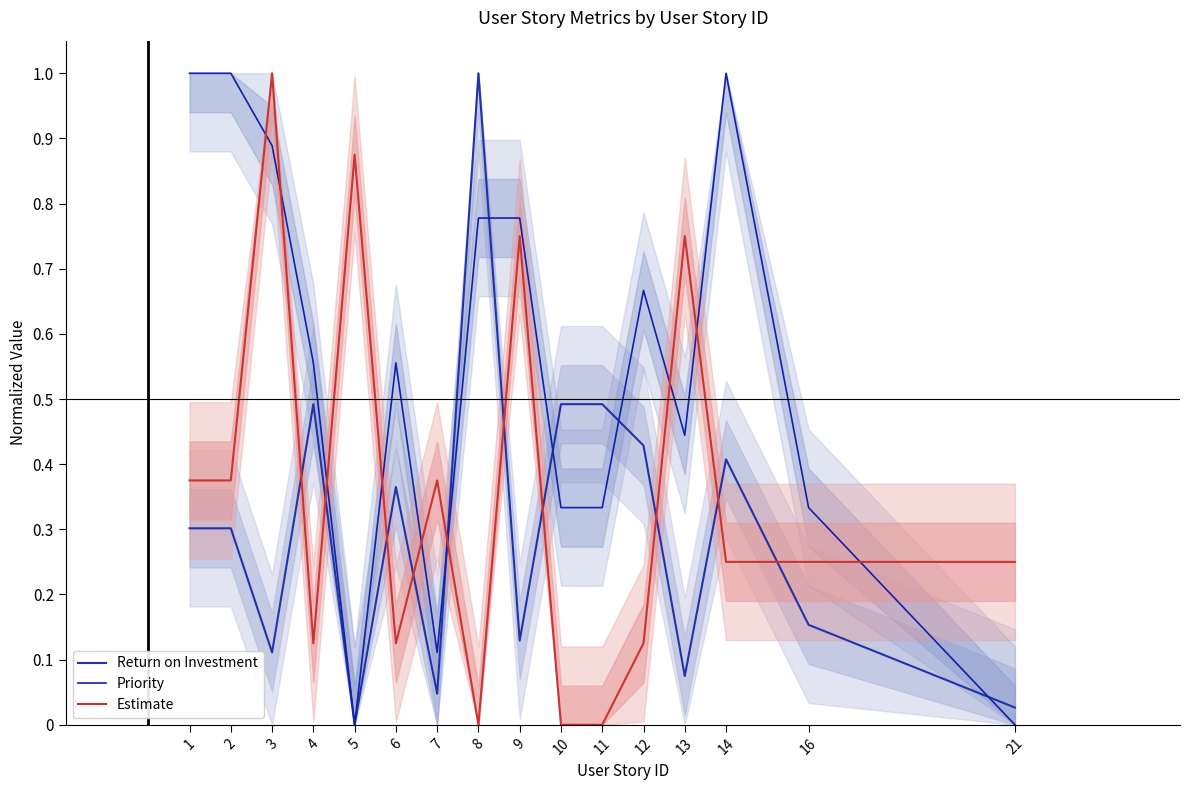

Reading left to right, extract all data points from this chart.

Return on Investment: 0.3	0.3	0.1	0.5	0.0	0.4	0.0	1.0	0.1	0.5	0.5	0.4	0.1	0.4	0.2	0.0
Priority: 1.0	1.0	0.9	0.6	0.0	0.6	0.1	0.8	0.8	0.3	0.3	0.7	0.4	1.0	0.3	0.0
Estimate: 0.4	0.4	1.0	0.1	0.9	0.1	0.4	0.0	0.8	0.0	0.0	0.1	0.8	0.2	0.2	0.2